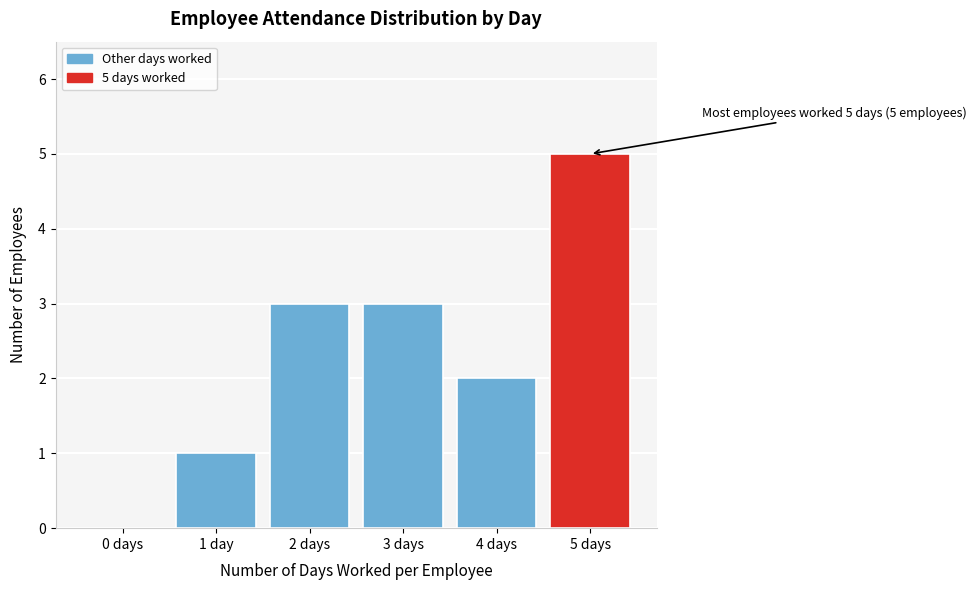

Reading left to right, what are all the values shown in this chart?

0 days=0	1 day=1	2 days=3	3 days=3	4 days=2	5 days=5